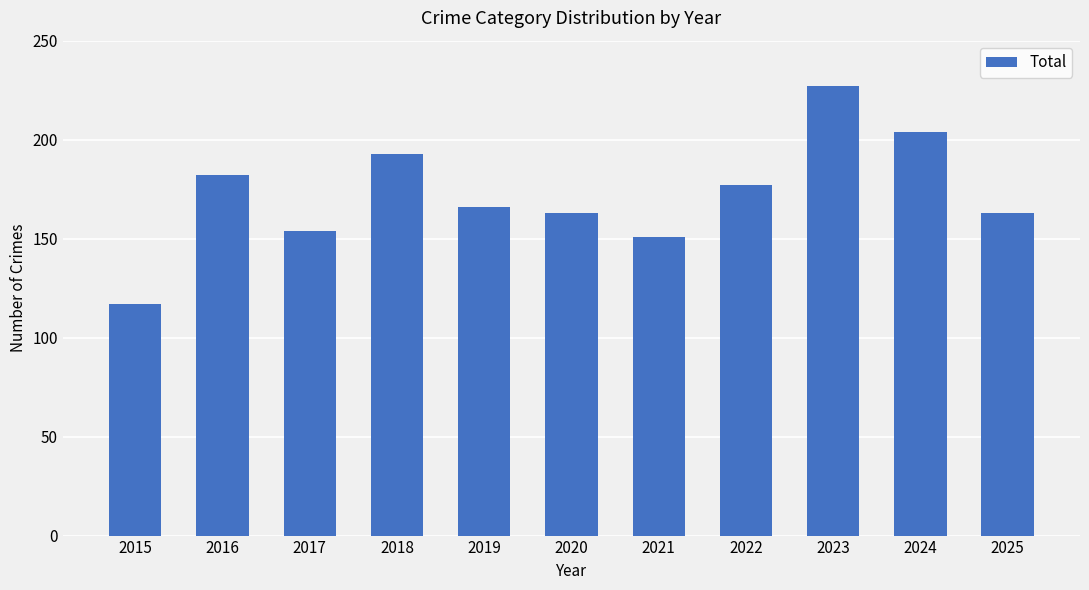

What is the value of the 6th bar from the left?

163